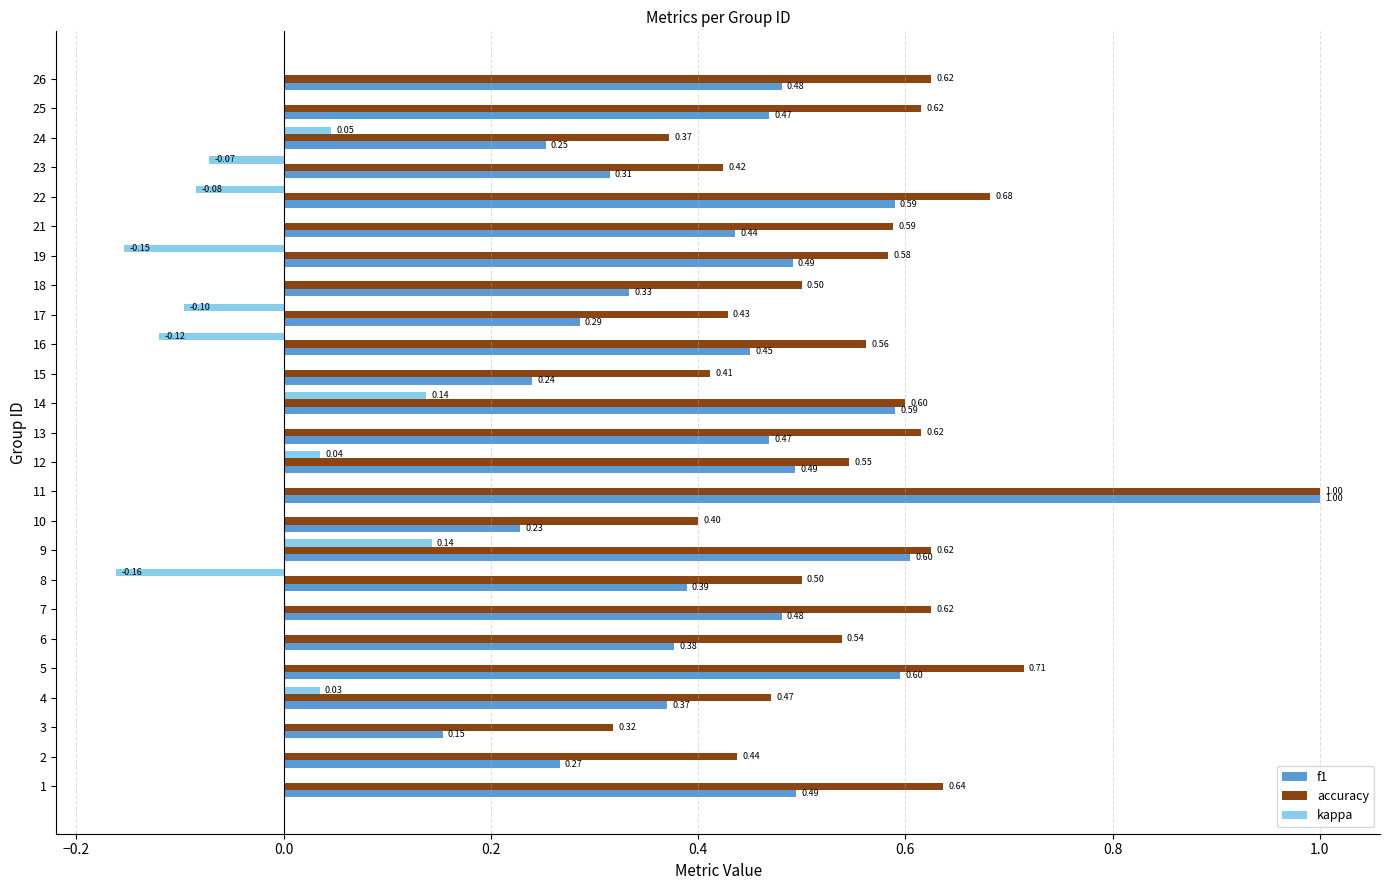

Which series has the largest total across all categories?

accuracy